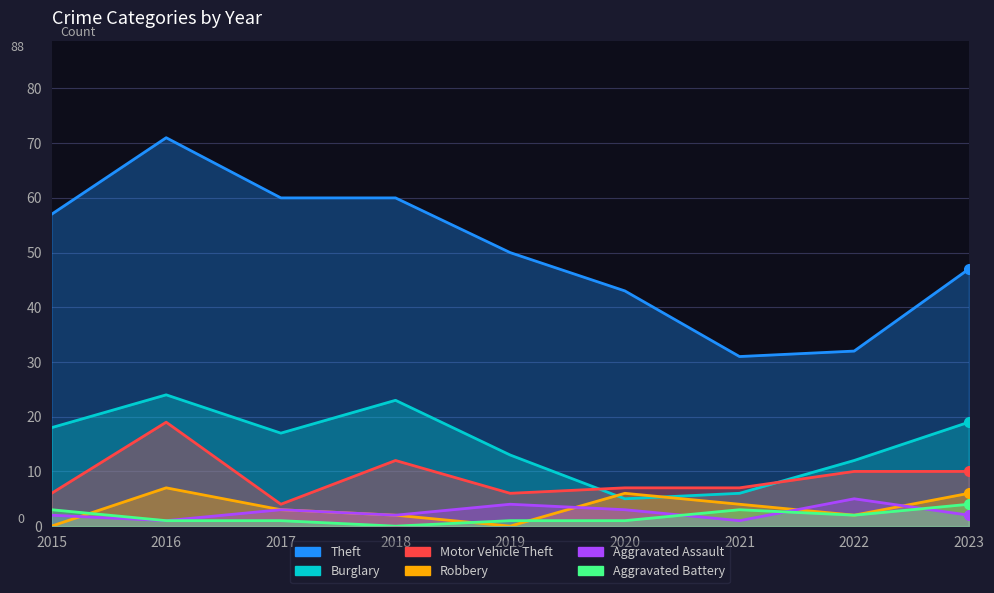

Reading left to right, extract all data points from this chart.

Theft: 2015=57	2016=71	2017=60	2018=60	2019=50	2020=43	2021=31	2022=32	2023=47
Burglary: 2015=18	2016=24	2017=17	2018=23	2019=13	2020=5	2021=6	2022=12	2023=19
Motor Vehicle Theft: 2015=6	2016=19	2017=4	2018=12	2019=6	2020=7	2021=7	2022=10	2023=10
Robbery: 2015=0	2016=7	2017=3	2018=2	2019=0	2020=6	2021=4	2022=2	2023=6
Aggravated Assault: 2015=2	2016=1	2017=3	2018=2	2019=4	2020=3	2021=1	2022=5	2023=2
Aggravated Battery: 2015=3	2016=1	2017=1	2018=0	2019=1	2020=1	2021=3	2022=2	2023=4